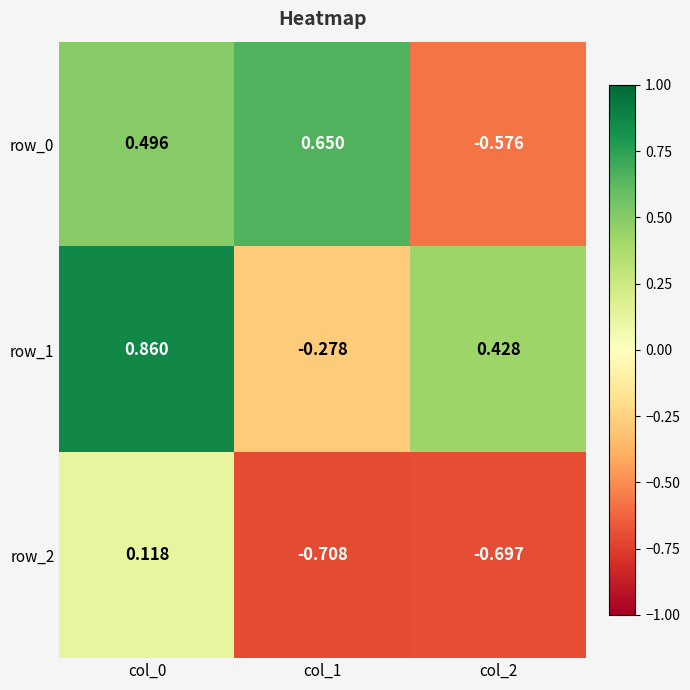

Is the value of row_0 at col_2 greater than the value of row_1 at col_2?

No